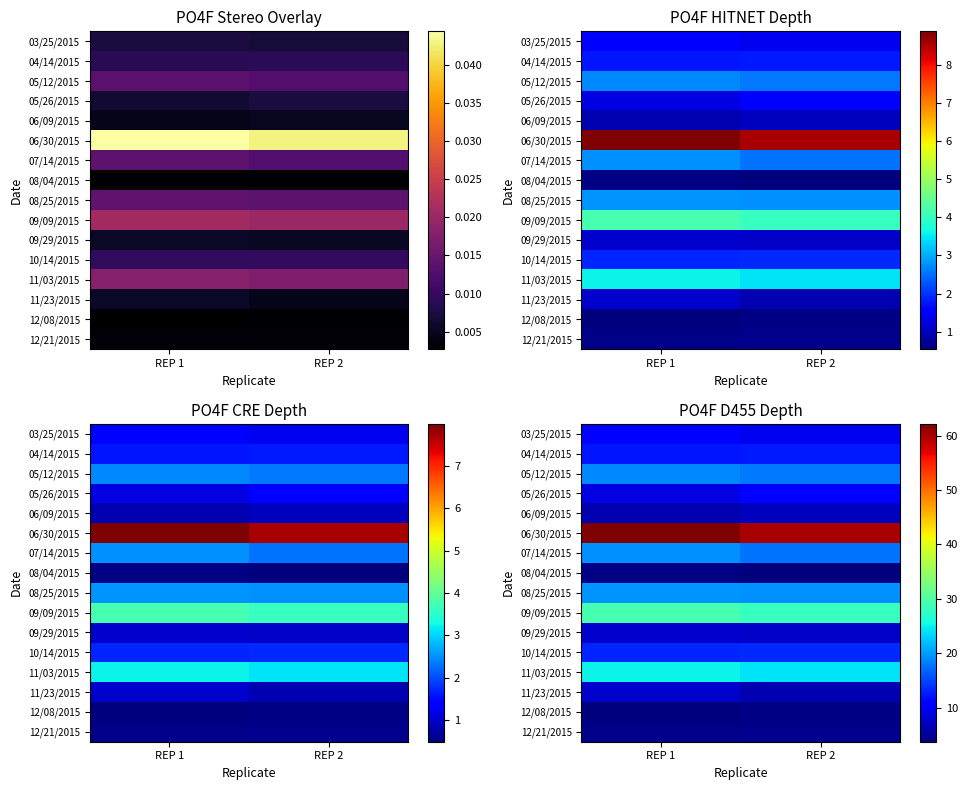

True or false: 11/03/2015 has a value of 12.4 at REP 1.

False